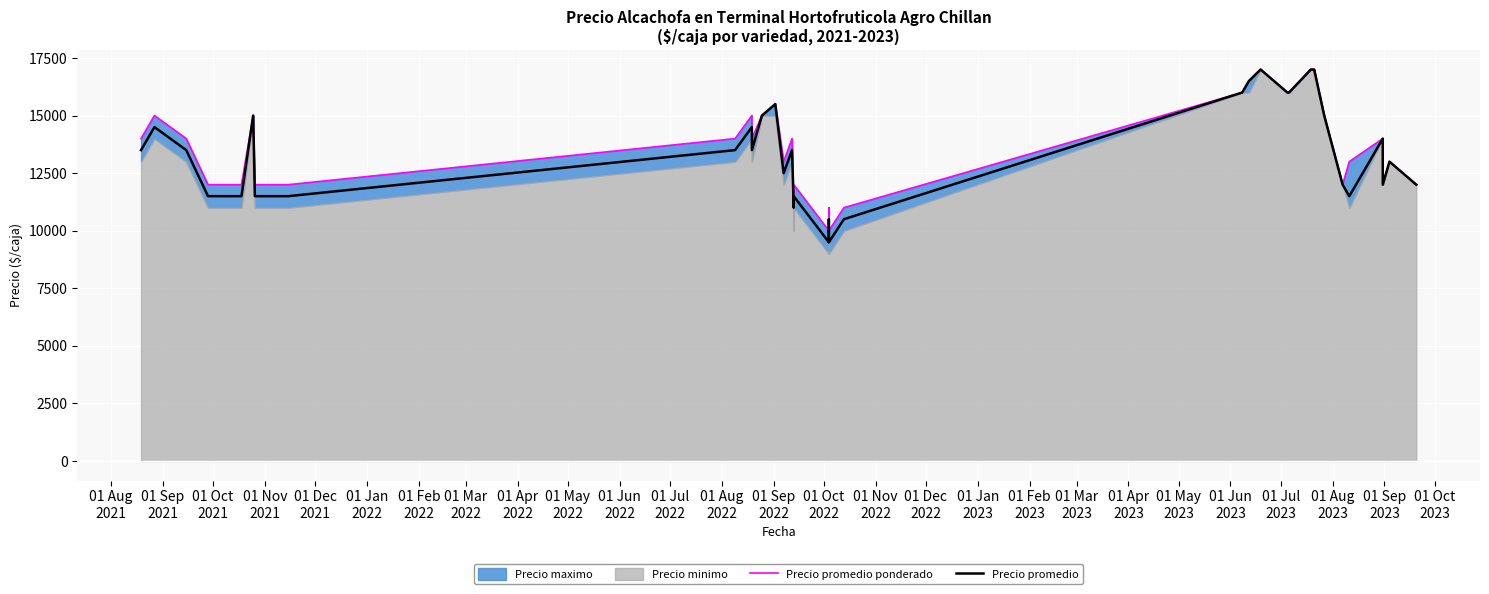

True or false: Precio promedio has a value of 28153 at 29.

False